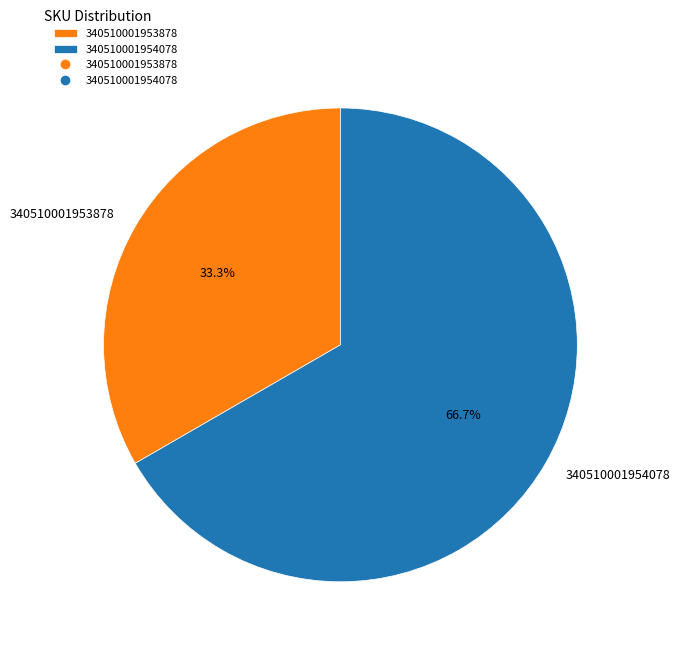

True or false: 340510001953878 accounts for 27% of the total.

False